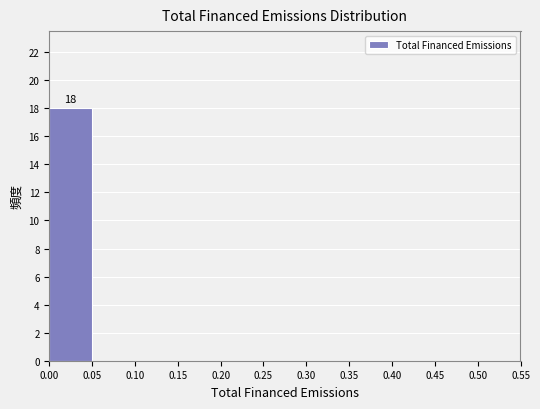

Over which range of the x-axis is the bar tallest?

0.00 to 0.05